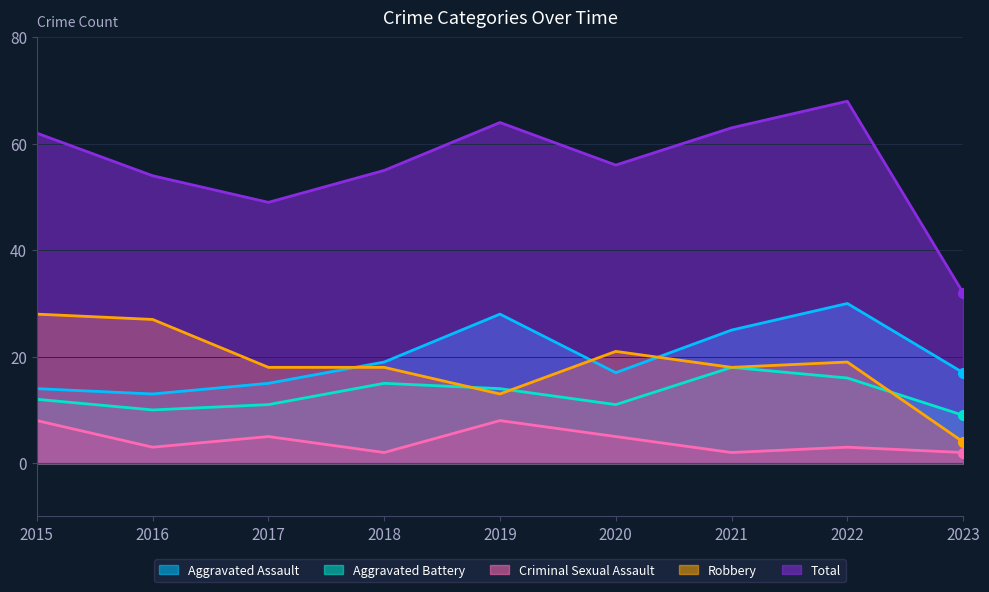

What is the difference between the maximum and second lowest values in the Aggravated Battery series?

8